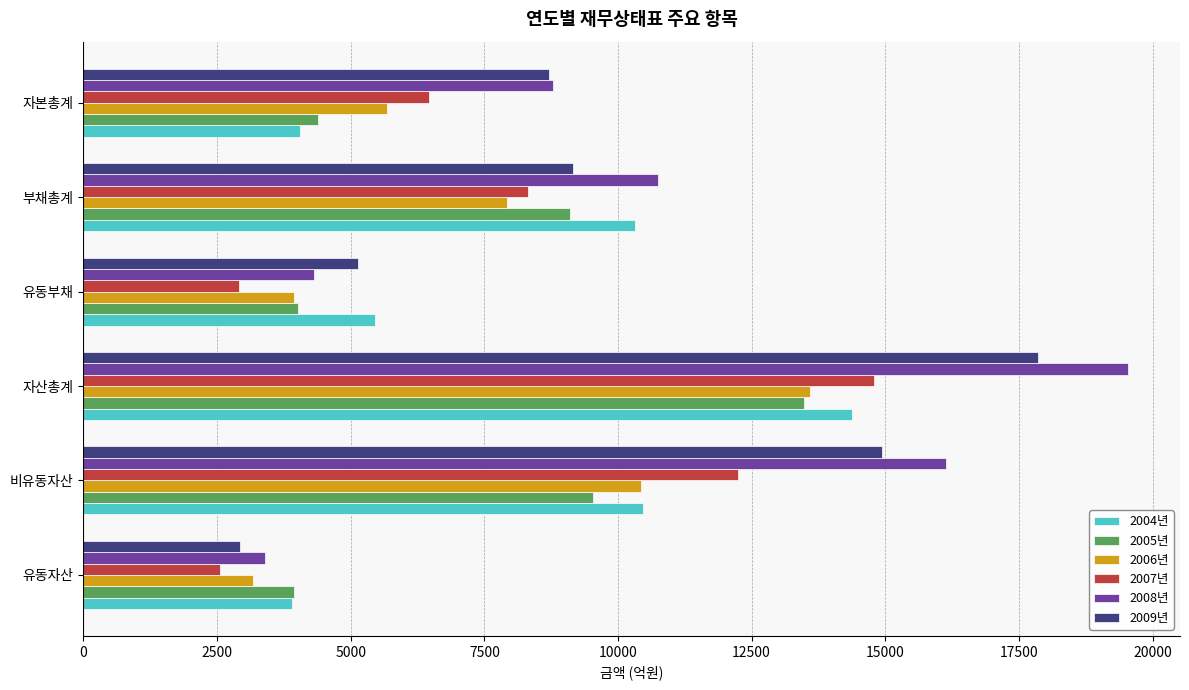

The value of 2006년 at 자본총계 is 2964.7. True or false?

False